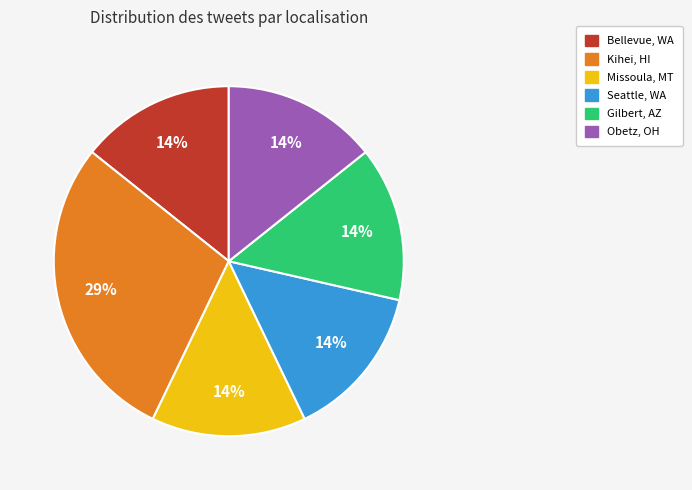

Does any single category account for the majority?

No